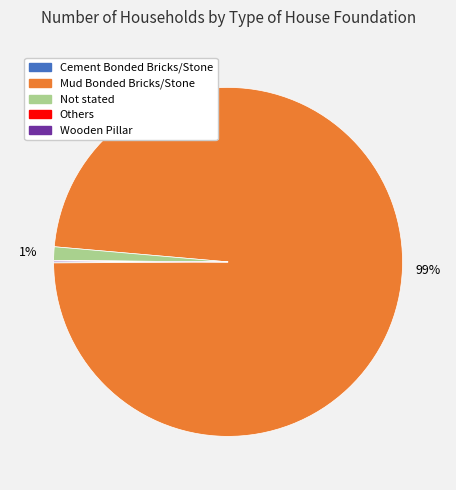

To the nearest percent, what is the average slice percentage?

20%